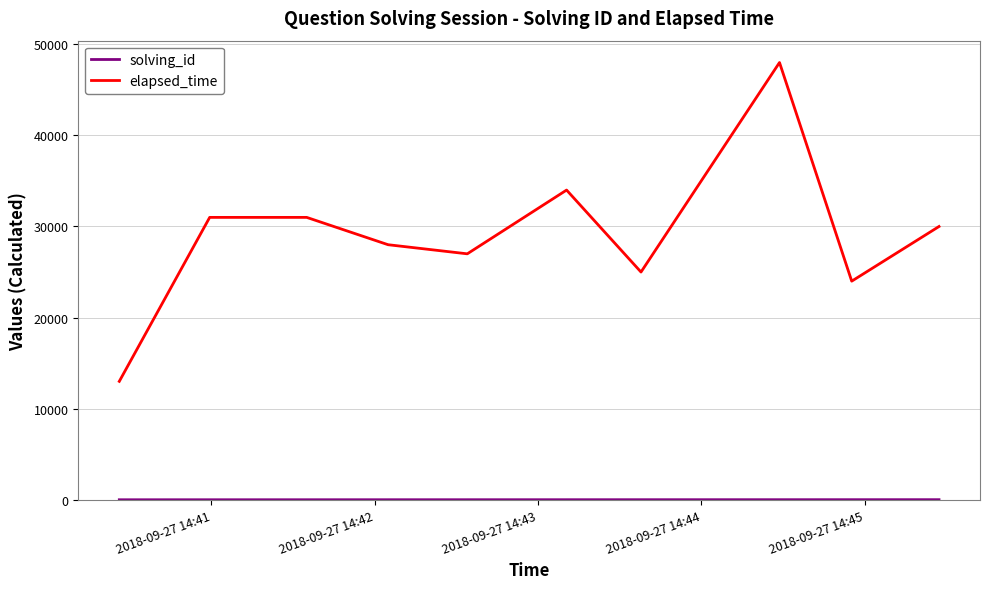

Which series has the largest total across all categories?

elapsed_time